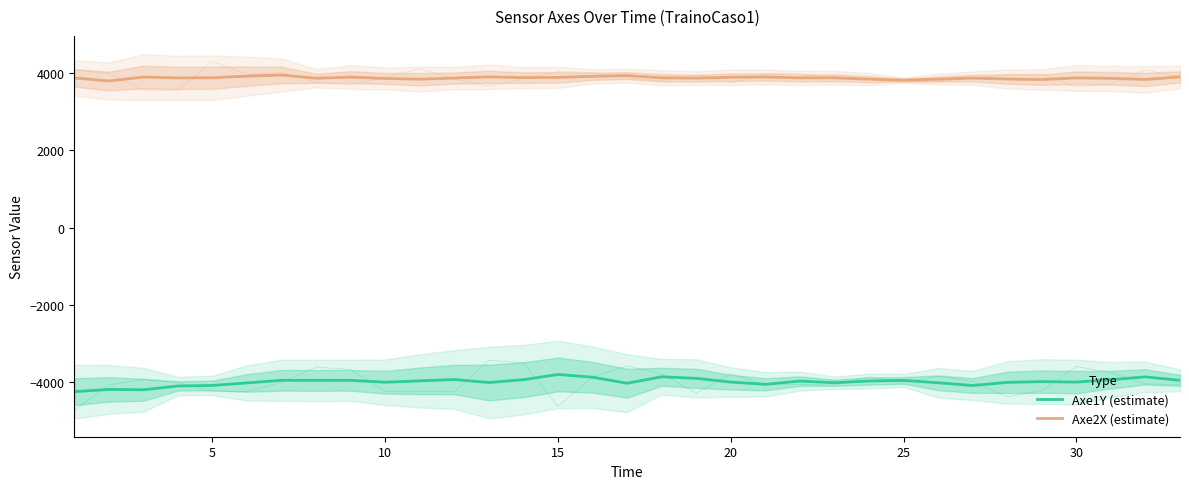

What is the difference between the maximum and minimum values in the Axe1Y (estimate) series?

444.8